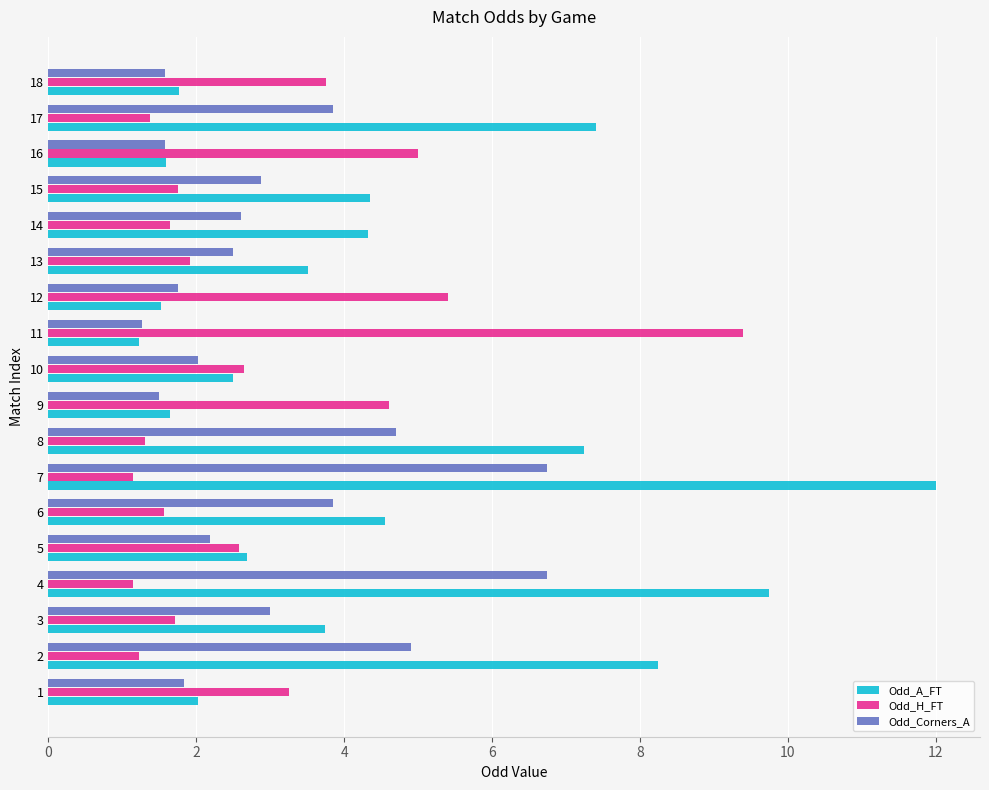

List the series in order of their peak value, lowest first.

Odd_Corners_A, Odd_H_FT, Odd_A_FT